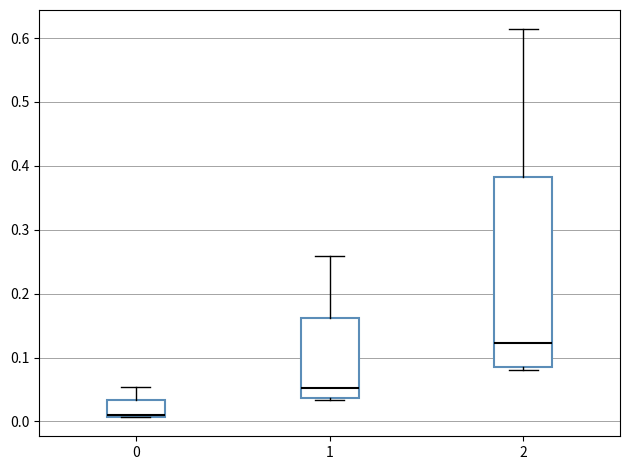

Which box has the lowest median line?

0